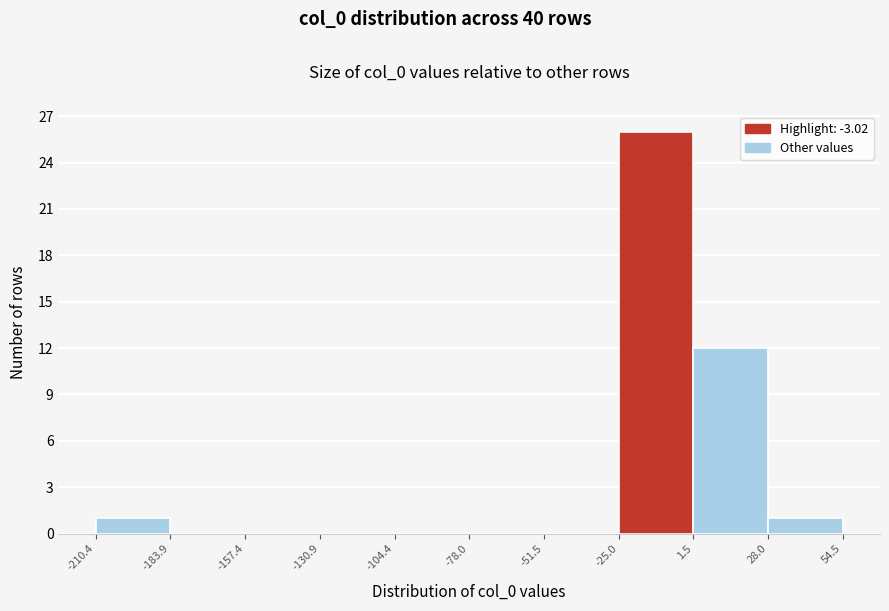

Reading left to right, transcribe this chart: for each bar, give the range it covers on the x-axis and its height. The values are not printed on the chart, so give them approximately, as read against the axis.

-210.4 to -183.9: 1
-183.9 to -157.4: 0
-157.4 to -130.9: 0
-130.9 to -104.4: 0
-104.4 to -78.0: 0
-78.0 to -51.5: 0
-51.5 to -25.0: 0
-25.0 to 1.5: 26
1.5 to 28.0: 12
28.0 to 54.5: 1